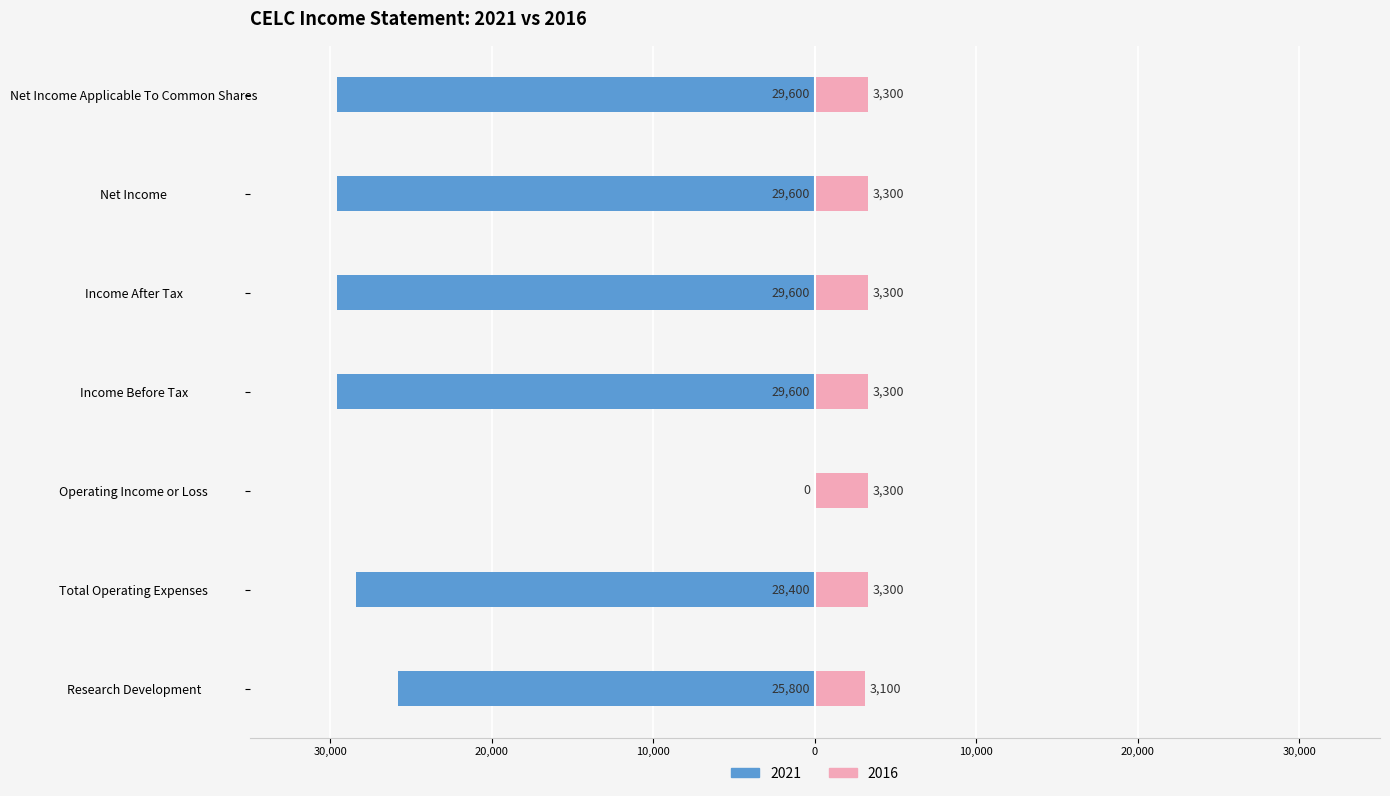

Is the value of 2021 at Operating Income or Loss greater than the value of 2016 at Research Development?

No